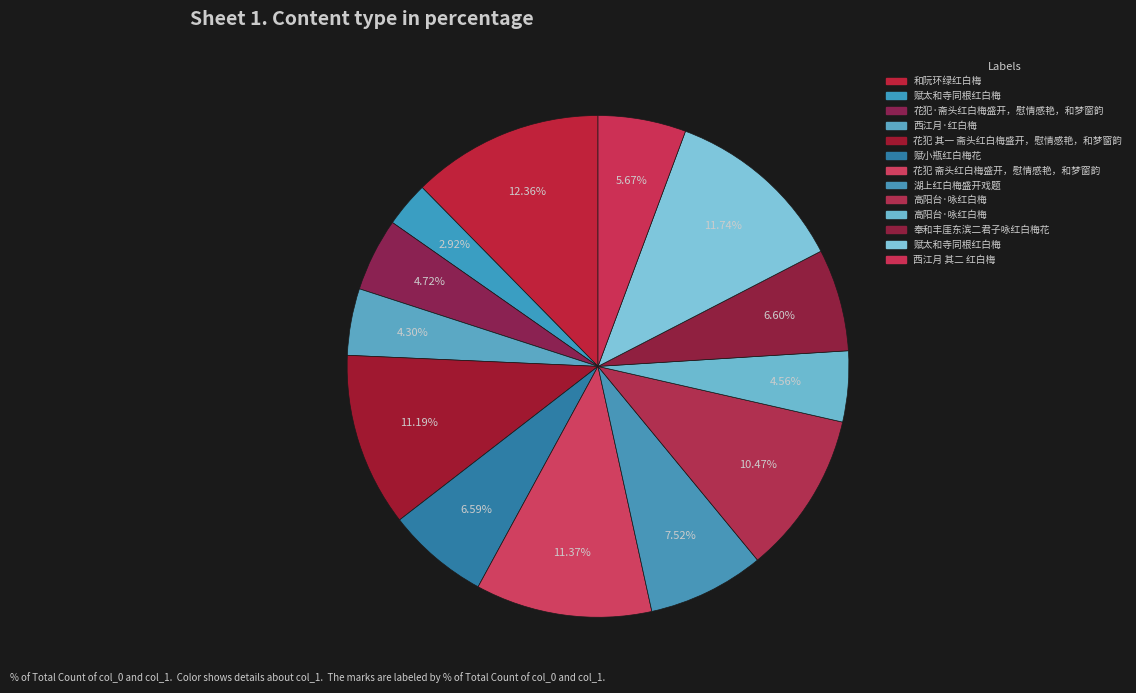

To the nearest percent, what is the difference between the largest and smallest slice percentages?

9%